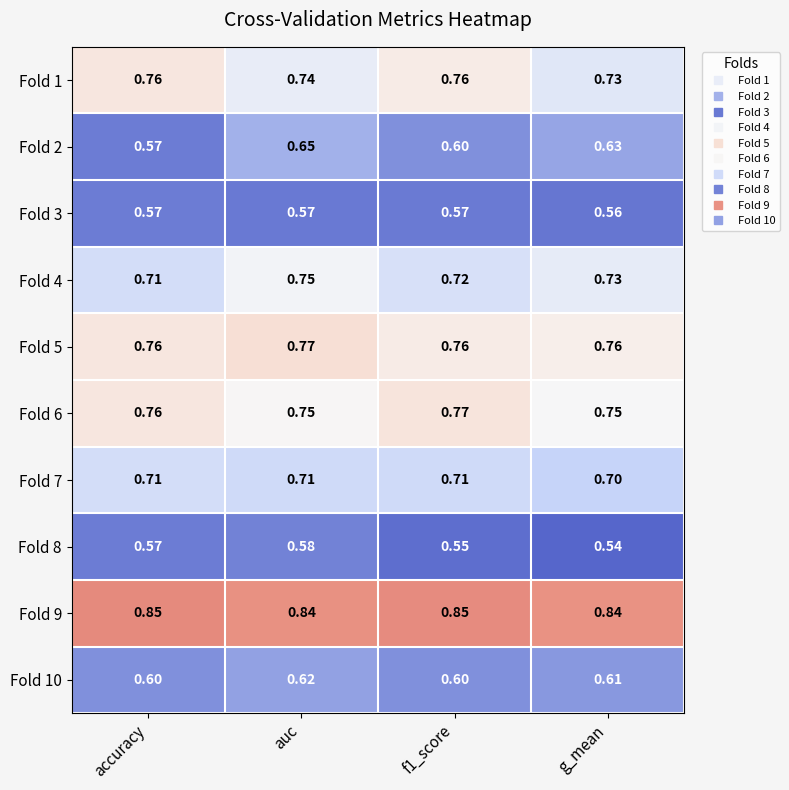

Which category has the lowest value in the Fold 2 series?

accuracy